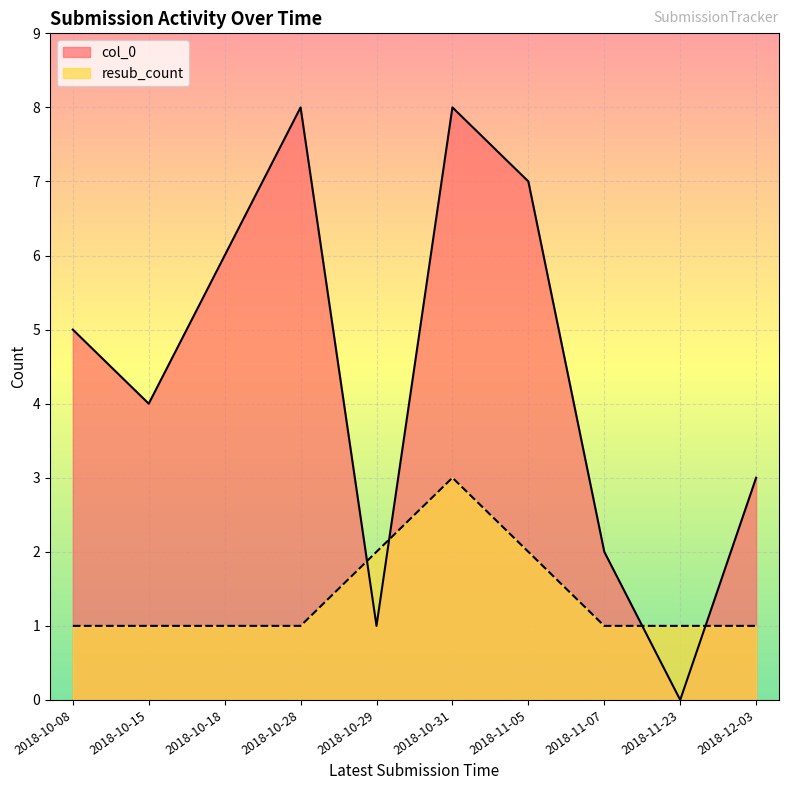

Is it true that col_0 equals 2 at 2018-11-07?

True